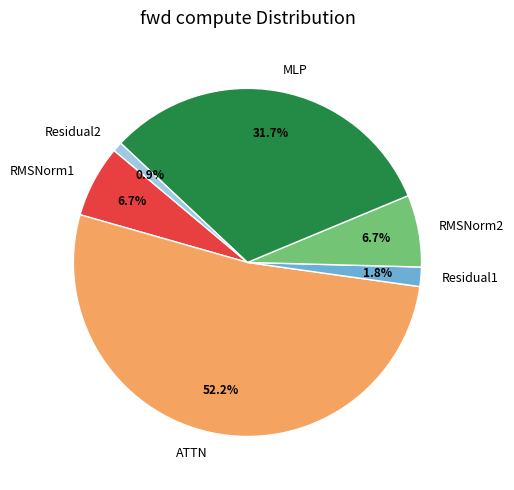

What is the majority slice?

ATTN